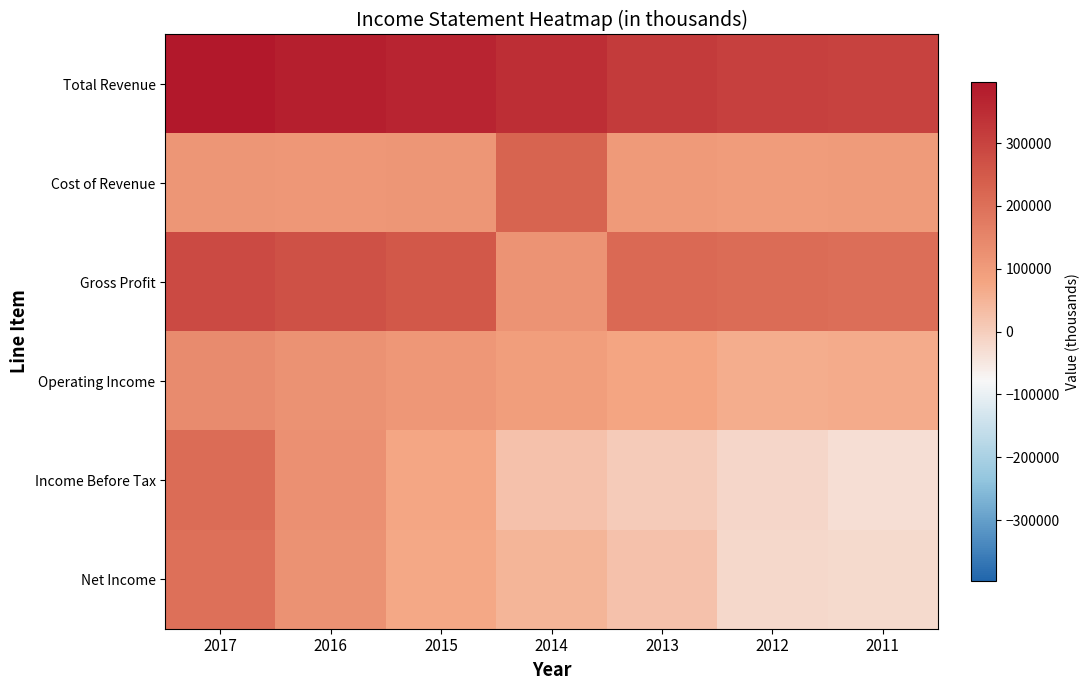

Which series changed the most between 2015 and 2014?

Gross Profit